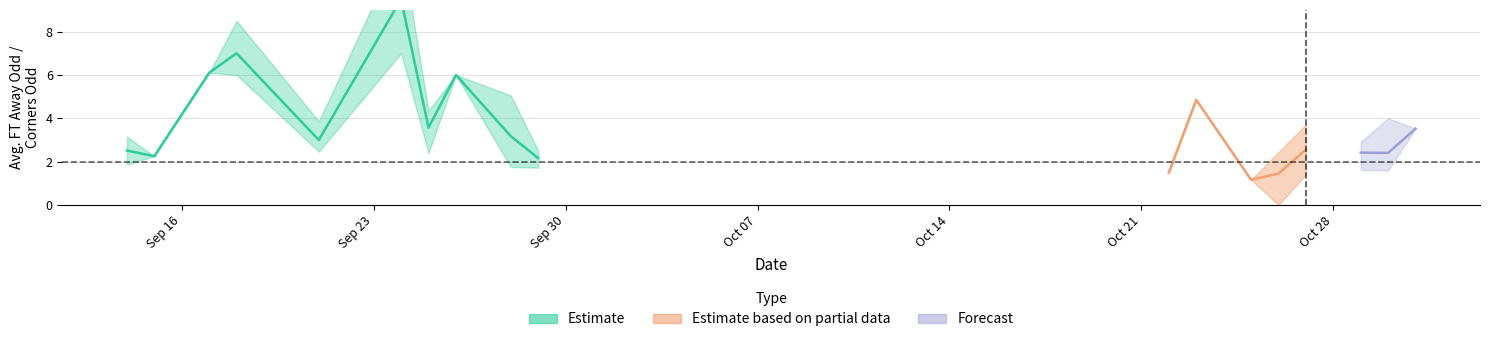

The value of Odd_Corners_H at 28 is 2.2. True or false?

False